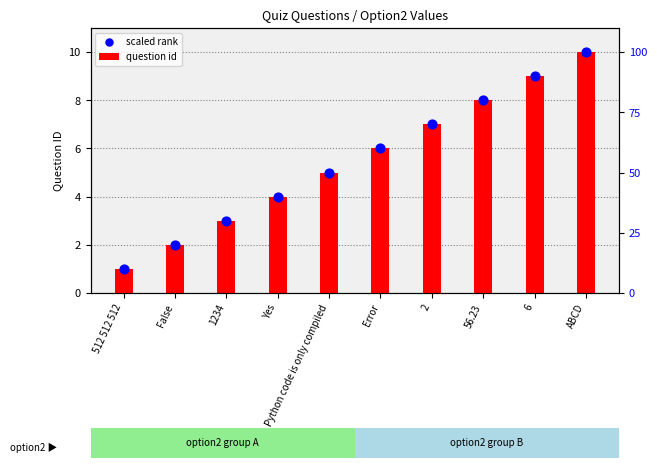

At which category is the sum across all series the highest?

ABCD